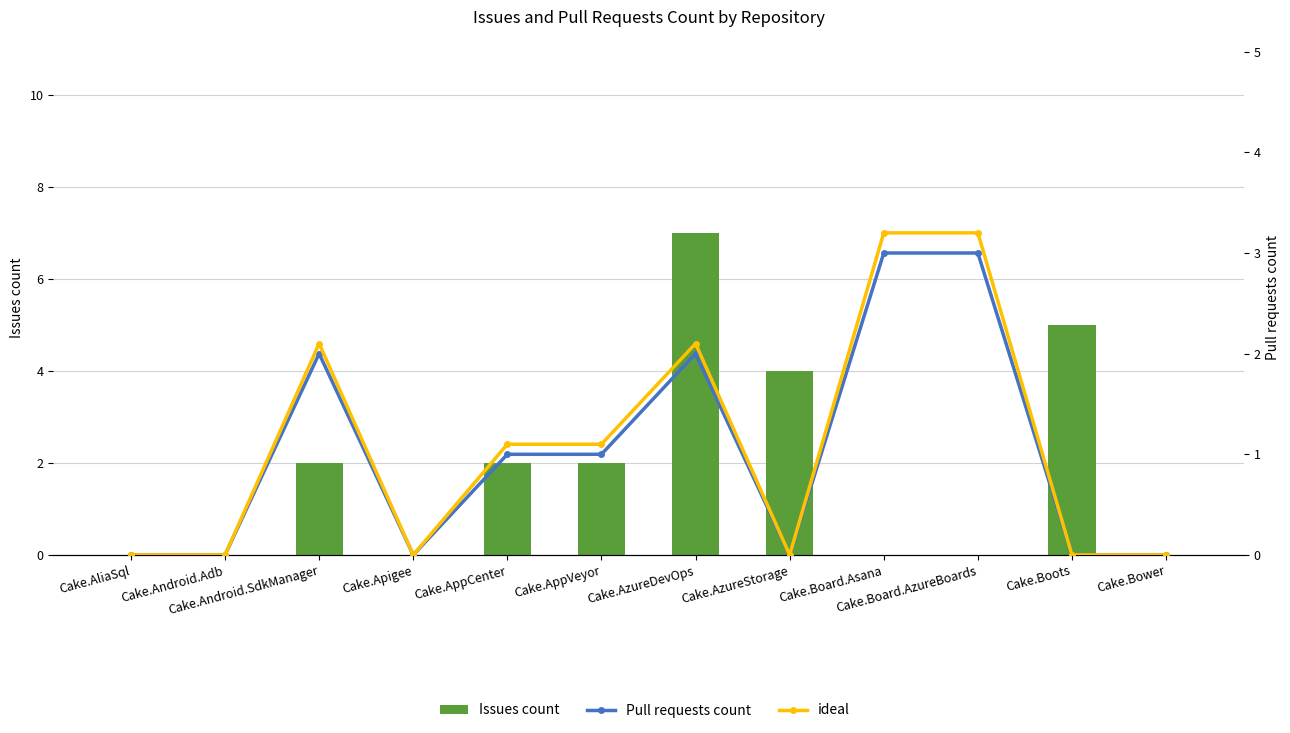

Reading right to left, what are all the values shown in this chart?

Issues count: 0.0	5.0	0.0	0.0	4.0	7.0	2.0	2.0	0.0	2.0	0.0	0.0
Pull requests count: 0.0	0.0	3.0	3.0	0.0	2.0	1.0	1.0	0.0	2.0	0.0	0.0
ideal: 0.0	0.0	3.2	3.2	0.0	2.1	1.1	1.1	0.0	2.1	0.0	0.0